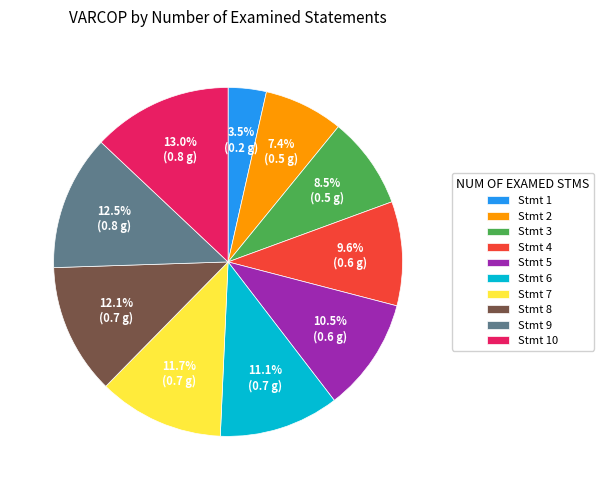

Is Stmt 1 the majority of the pie?

No